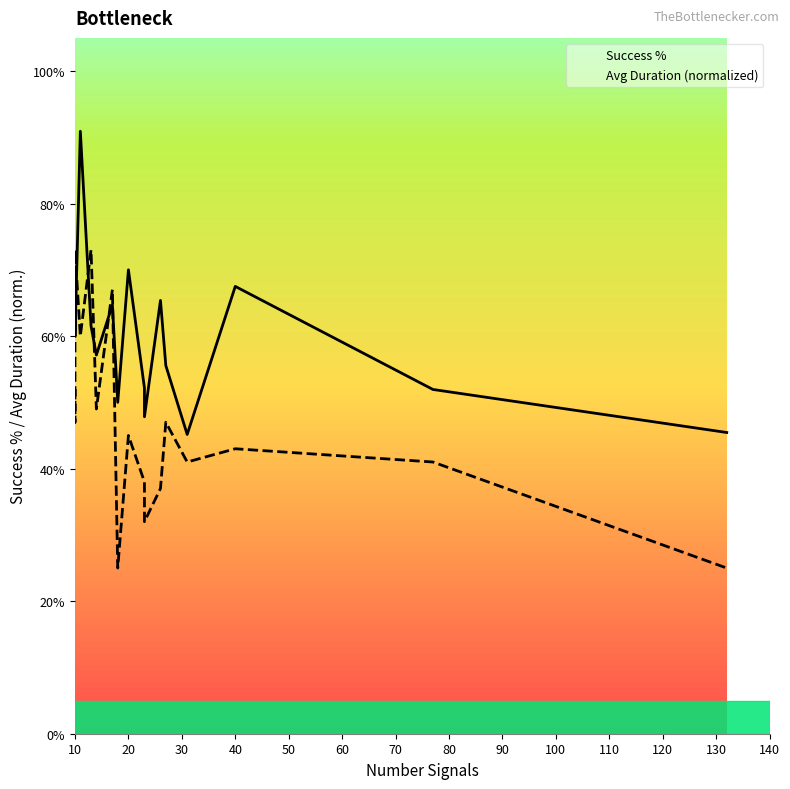

Does the chart have visible grid lines?

No